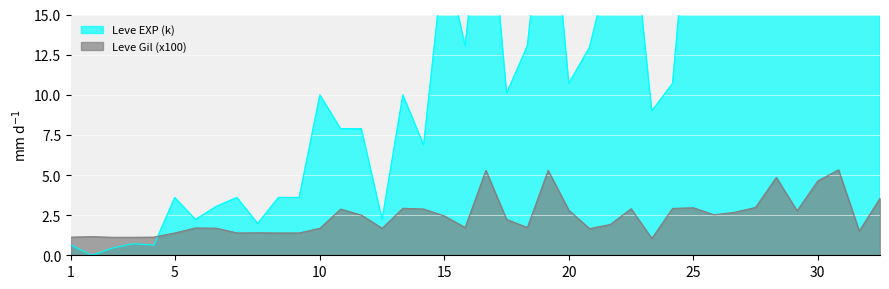

How many categories are shown in the chart?

40